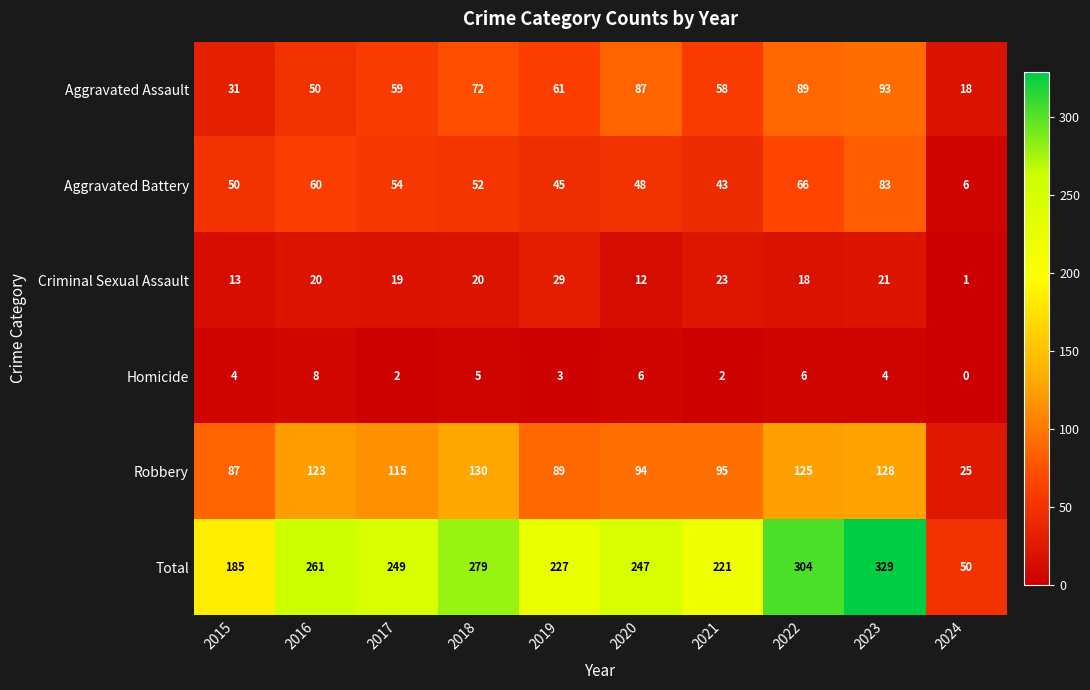

Is the value of Robbery at 2022 greater than the value of Criminal Sexual Assault at 2024?

Yes